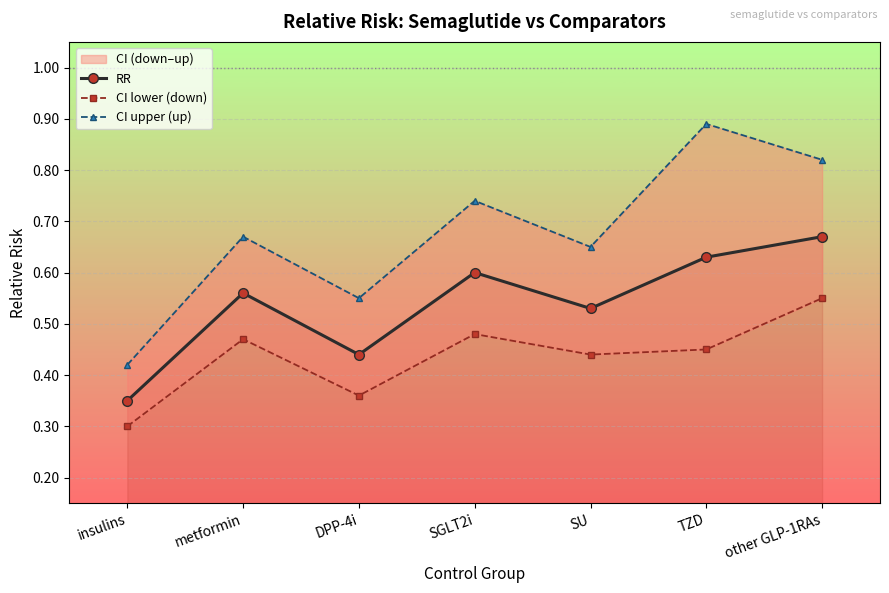

Is this an area chart (filled region under the line)?

No